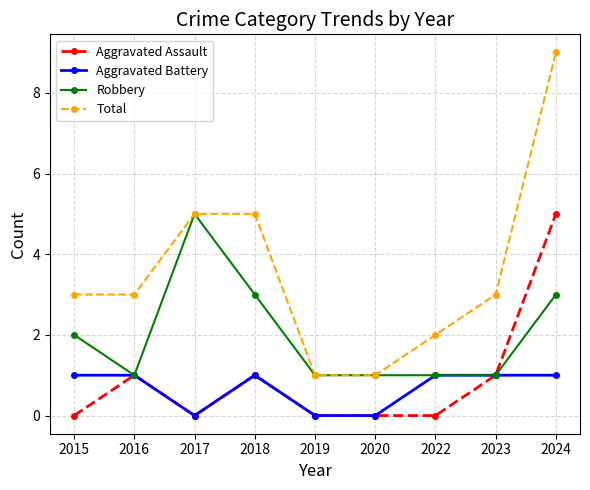

Reading right to left, transcribe all the data shown in this chart.

Aggravated Assault: 5	1	0	0	0	1	0	1	0
Aggravated Battery: 1	1	1	0	0	1	0	1	1
Robbery: 3	1	1	1	1	3	5	1	2
Total: 9	3	2	1	1	5	5	3	3